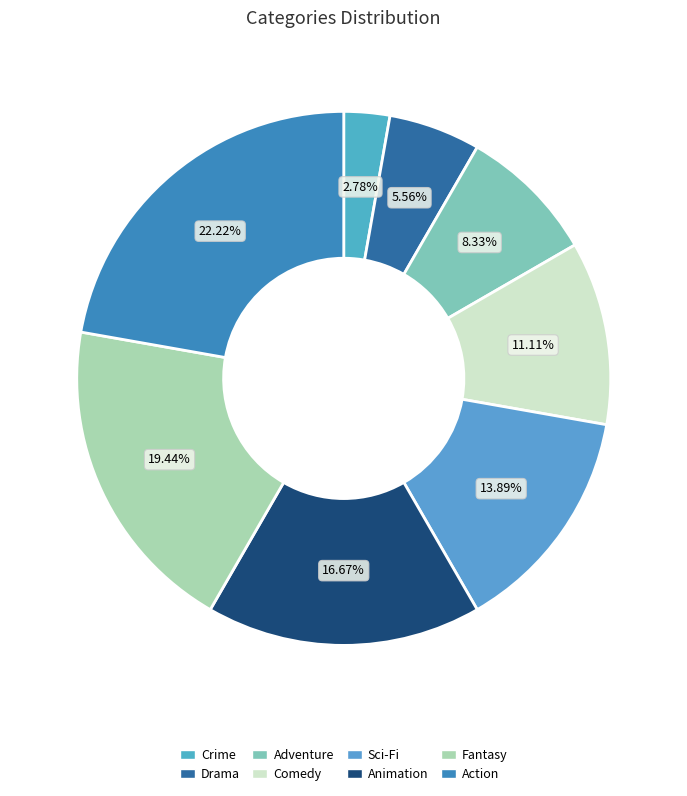

Is there a majority slice in this chart?

No